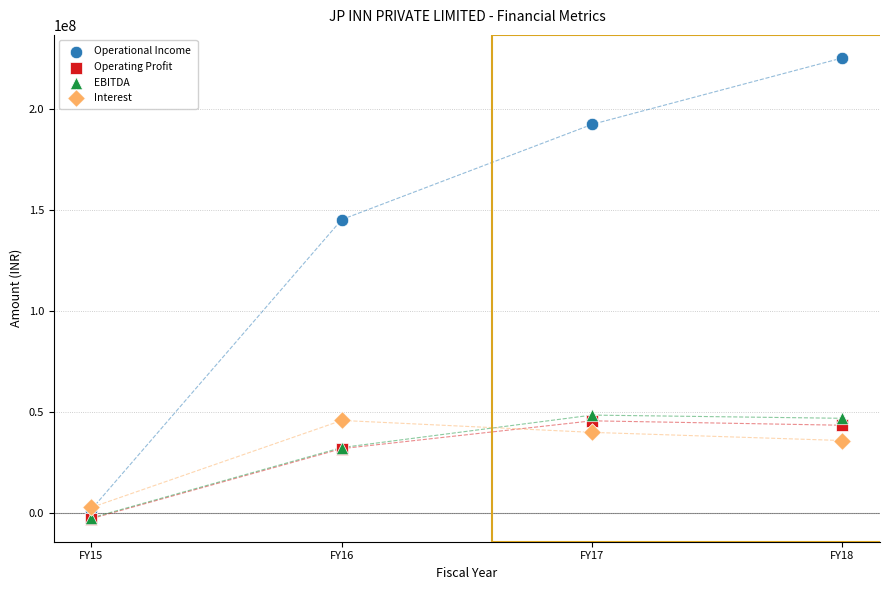

Across all series, what Y value is closest to 111073121?

145057596